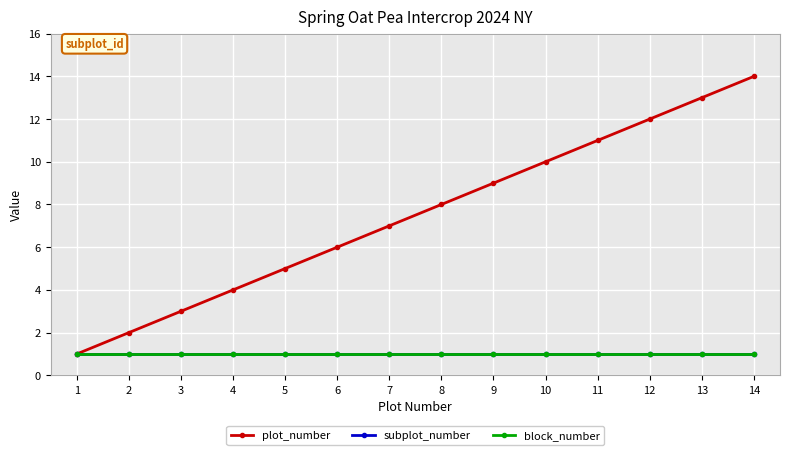

What is the sum of the subplot_number values at 14 and 11?

2